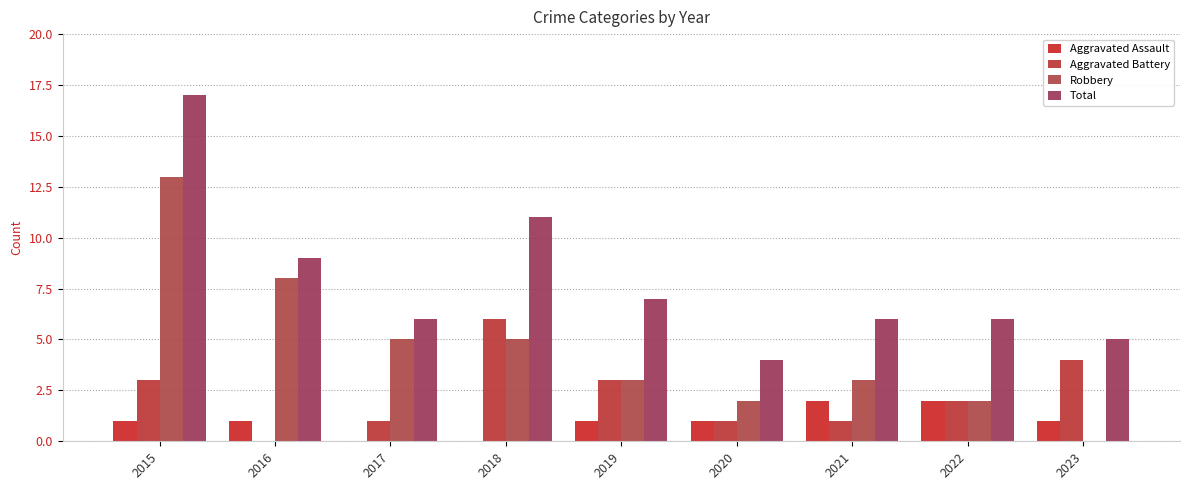

Rank the categories by Total value from lowest to highest.

2020, 2023, 2017, 2021, 2022, 2019, 2016, 2018, 2015